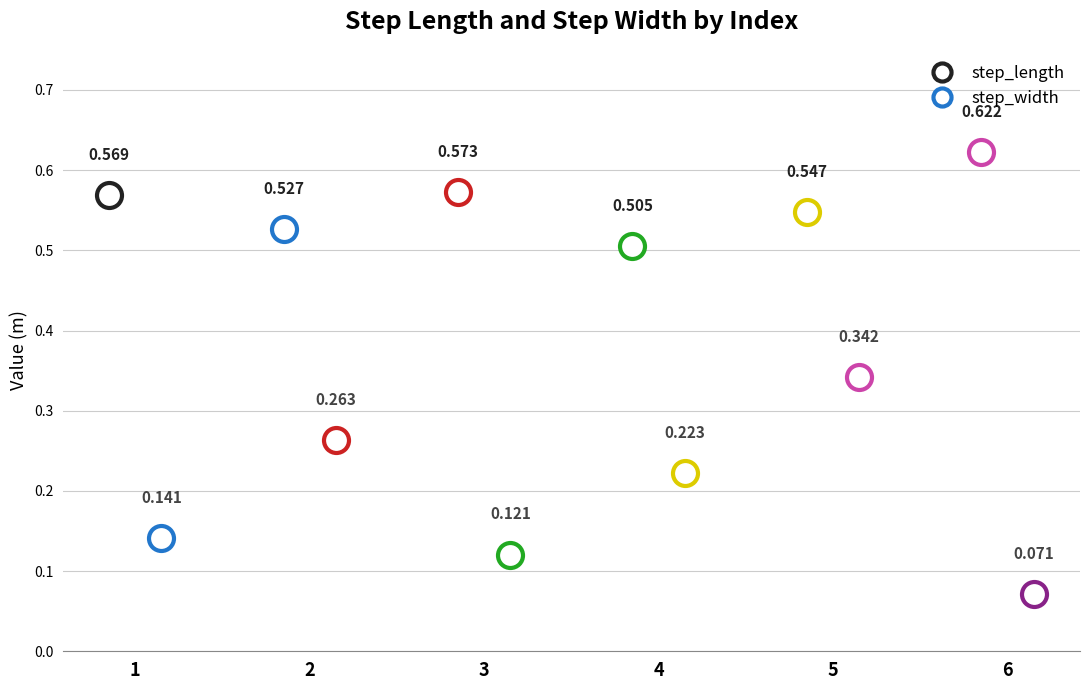

What is the greatest value displayed?

0.6